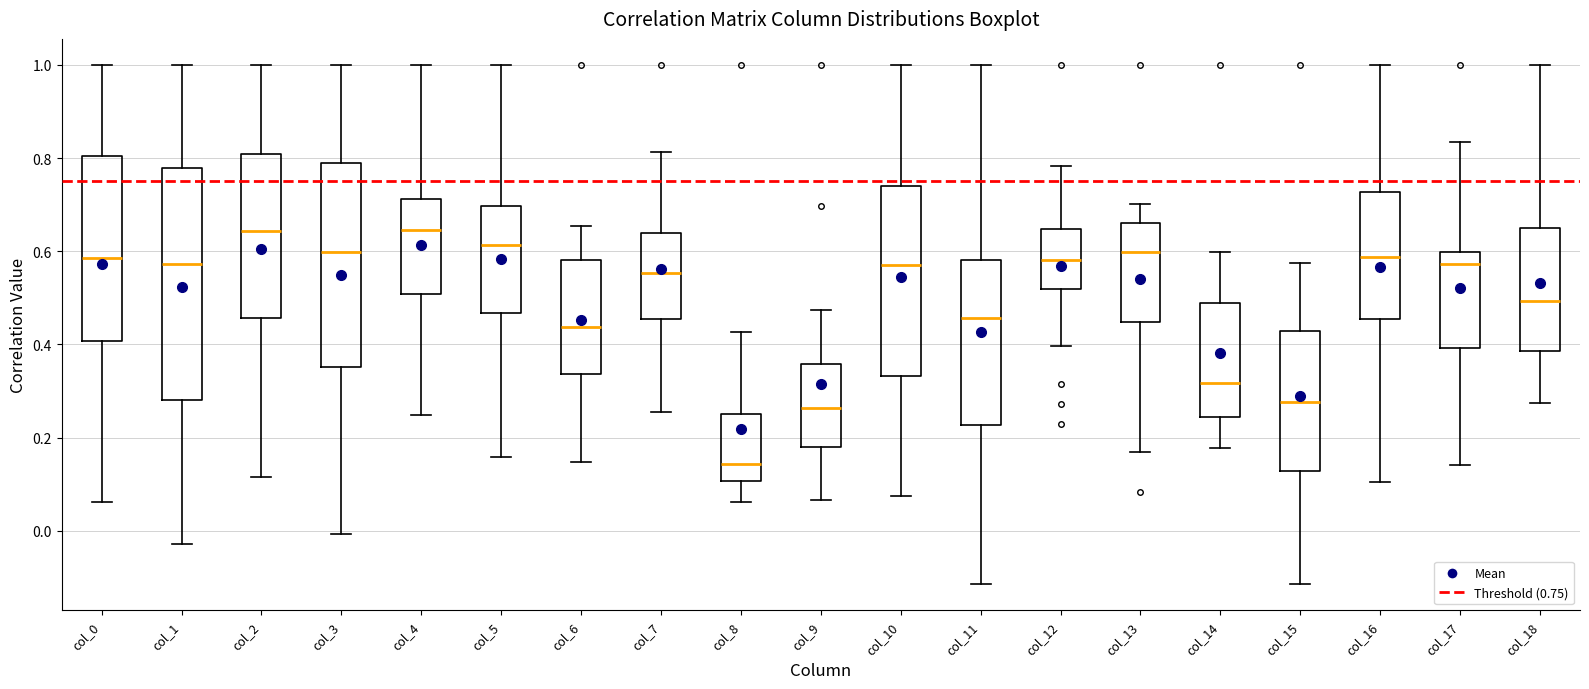

Reading left to right, read every box against the y-axis: the position of its median line, the range the box covers, and the ends of its whiskers. The values are not printed on the chart, so give them approximately, as read against the axis.

col_0: median 0.58, box 0.40 to 0.80, whiskers 0.06 to 1.00
col_1: median 0.58, box 0.28 to 0.78, whiskers -0.02 to 1.00
col_2: median 0.64, box 0.46 to 0.80, whiskers 0.12 to 1.00
col_3: median 0.60, box 0.36 to 0.78, whiskers 0.00 to 1.00
col_4: median 0.64, box 0.50 to 0.72, whiskers 0.24 to 1.00
col_5: median 0.62, box 0.46 to 0.70, whiskers 0.16 to 1.00
col_6: median 0.44, box 0.34 to 0.58, whiskers 0.14 to 0.66
col_7: median 0.56, box 0.46 to 0.64, whiskers 0.26 to 0.82
col_8: median 0.14, box 0.10 to 0.26, whiskers 0.06 to 0.42
col_9: median 0.26, box 0.18 to 0.36, whiskers 0.06 to 0.48
col_10: median 0.58, box 0.34 to 0.74, whiskers 0.08 to 1.00
col_11: median 0.46, box 0.22 to 0.58, whiskers -0.12 to 1.00
col_12: median 0.58, box 0.52 to 0.64, whiskers 0.40 to 0.78
col_13: median 0.60, box 0.44 to 0.66, whiskers 0.16 to 0.70
col_14: median 0.32, box 0.24 to 0.48, whiskers 0.18 to 0.60
col_15: median 0.28, box 0.12 to 0.42, whiskers -0.12 to 0.58
col_16: median 0.58, box 0.46 to 0.72, whiskers 0.10 to 1.00
col_17: median 0.58, box 0.40 to 0.60, whiskers 0.14 to 0.84
col_18: median 0.50, box 0.38 to 0.66, whiskers 0.28 to 1.00